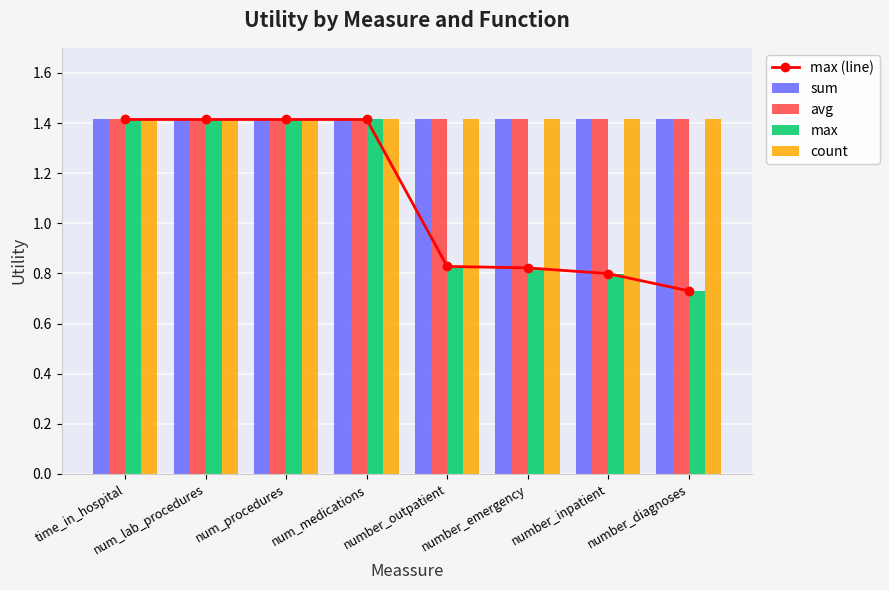

What is the value of the avg bar at the 8th from the left?

1.4